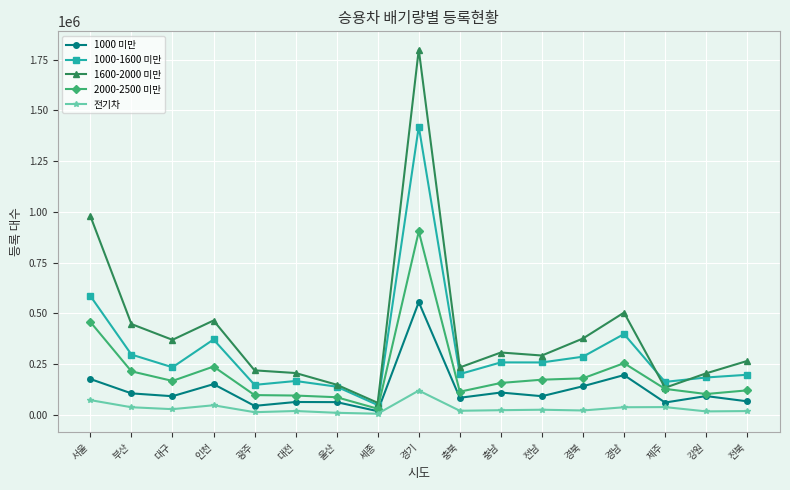

True or false: 1600-2000 미만 and 전기차 intersect in this chart.

False